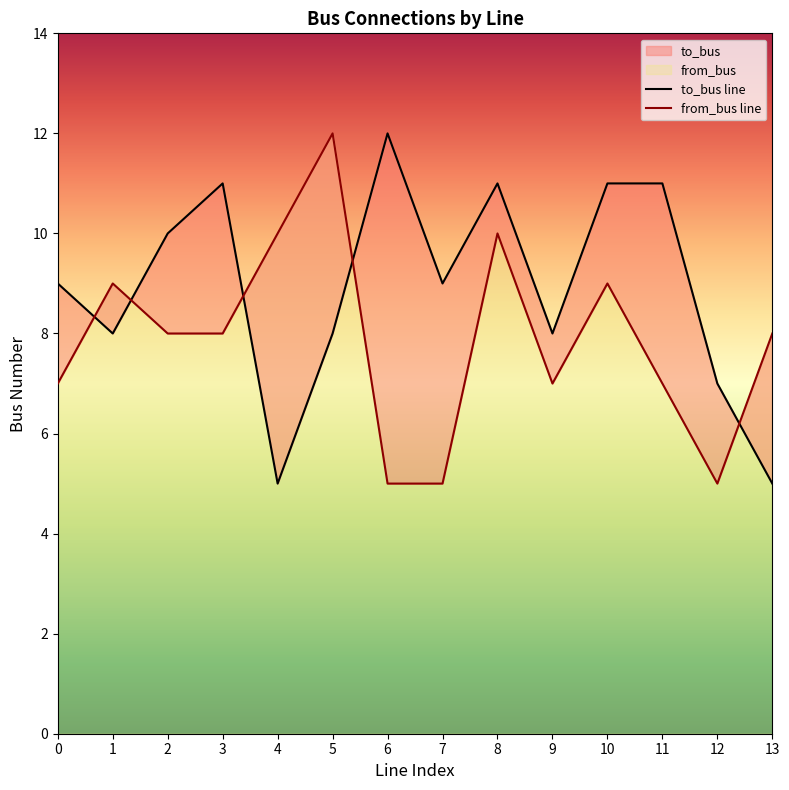

Which has a higher value, 6 or 12?

6